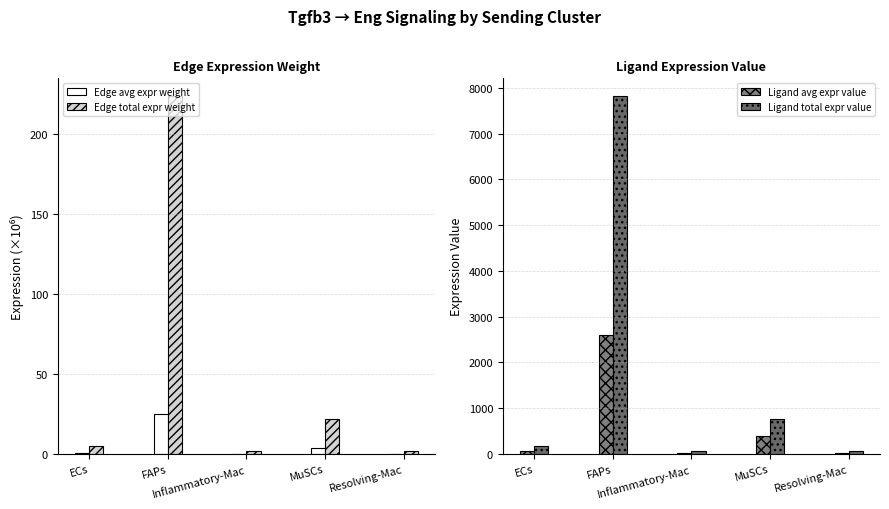

True or false: Ligand avg expr value has a value of 548.0 at MuSCs.

False